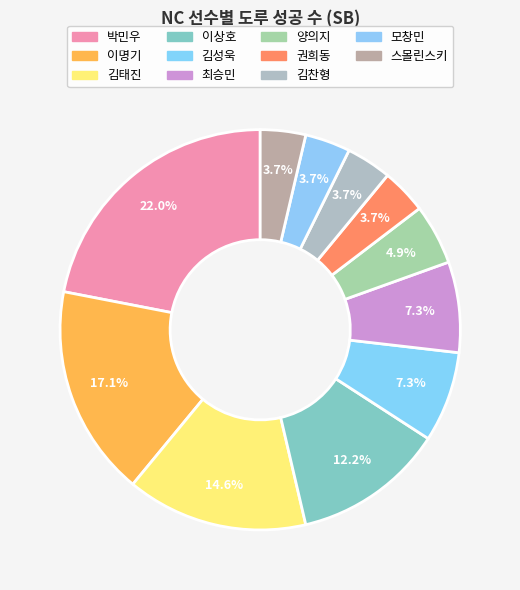

Combined, what portion of the pie is 김찬형 and 양의지?

8.5%